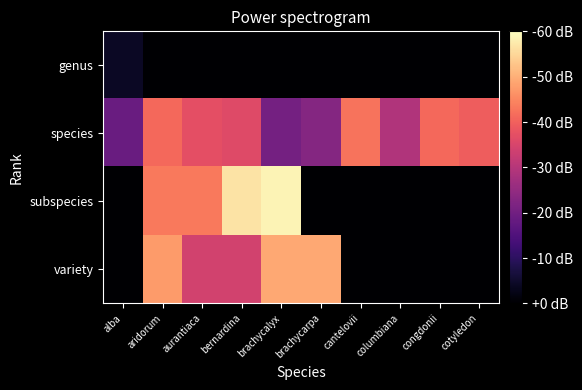

Reading left to right, list all the values displayed in this chart.

genus: alba=1814	aridorum=1800	aurantiaca=1800	bernardina=1800	brachycalyx=1800	brachycarpa=1800	cantelovii=1800	columbiana=1800	congdonii=1800	cotyledon=1800
species: alba=1863	aridorum=1937	aurantiaca=1924	bernardina=1921	brachycalyx=1868	brachycarpa=1876	cantelovii=1942	columbiana=1897	congdonii=1937	cotyledon=1932
subspecies: alba=1800	aridorum=1944	aurantiaca=1944	bernardina=1989	brachycalyx=1996	brachycarpa=1800	cantelovii=1800	columbiana=1800	congdonii=1800	cotyledon=1800
variety: alba=1800	aridorum=1958	aurantiaca=1914	bernardina=1914	brachycalyx=1964	brachycarpa=1964	cantelovii=1800	columbiana=1800	congdonii=1800	cotyledon=1800